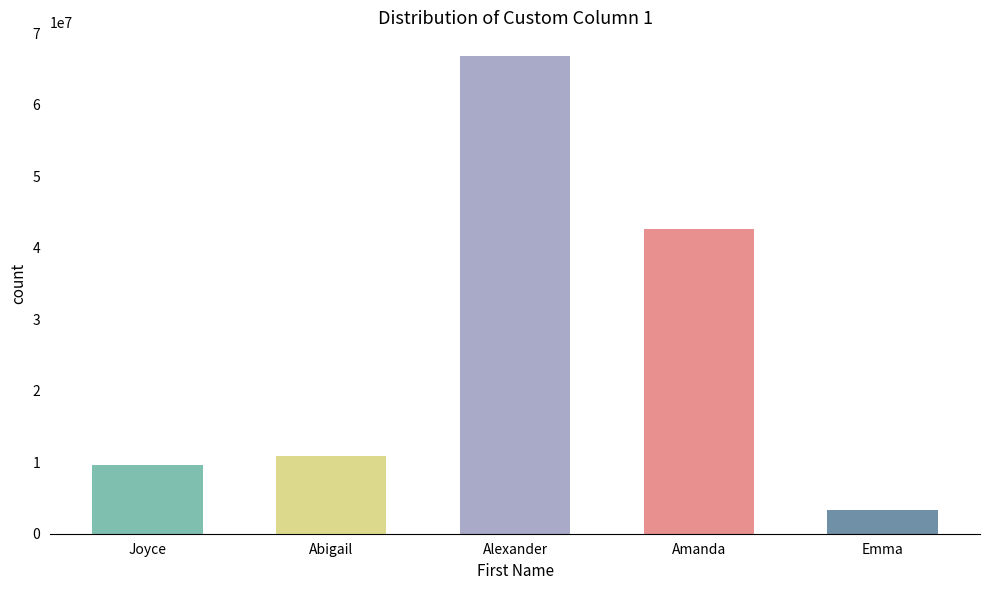

What position from the right is Joyce?

5